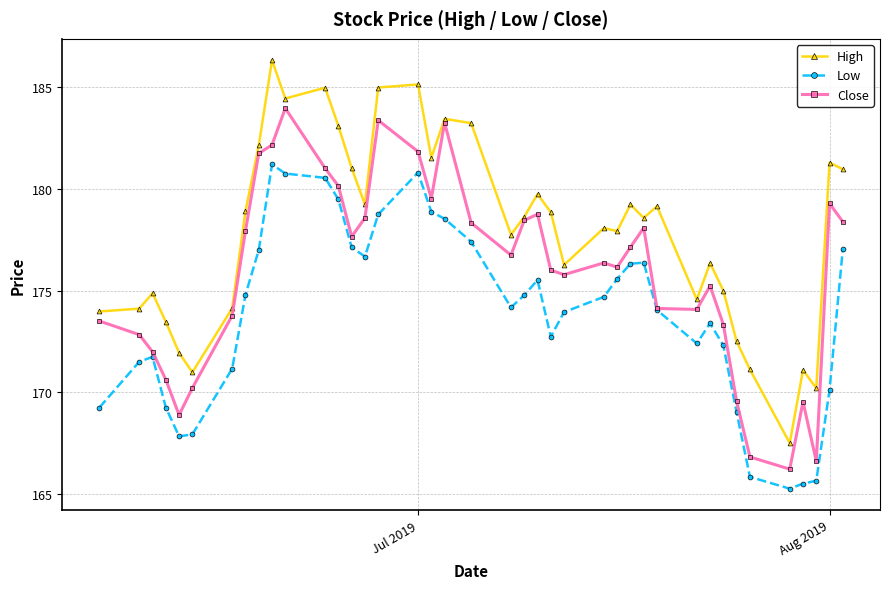

True or false: Close has more than 1 interior local peaks.

True